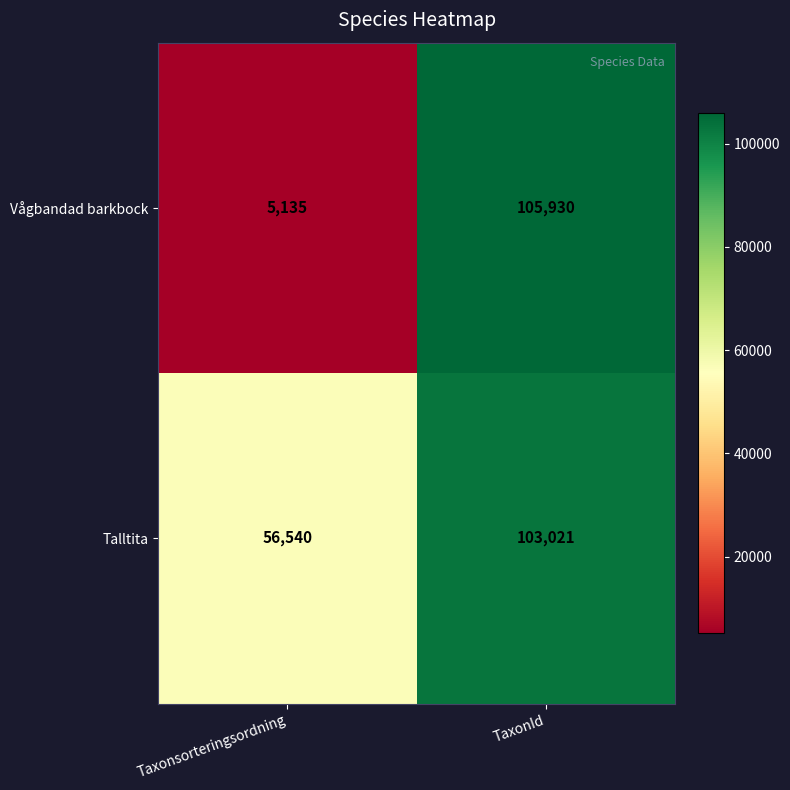

Between Taxonsorteringsordning and TaxonId, which series saw the biggest shift?

Vågbandad barkbock